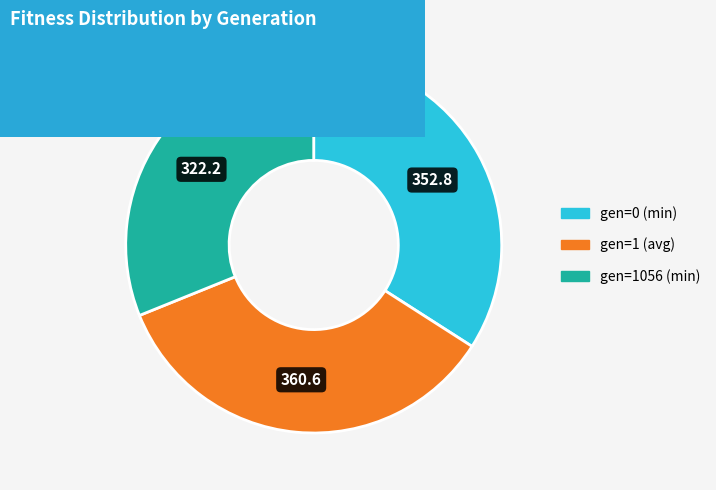

Which category has the biggest portion of the pie?

gen=1 (avg)